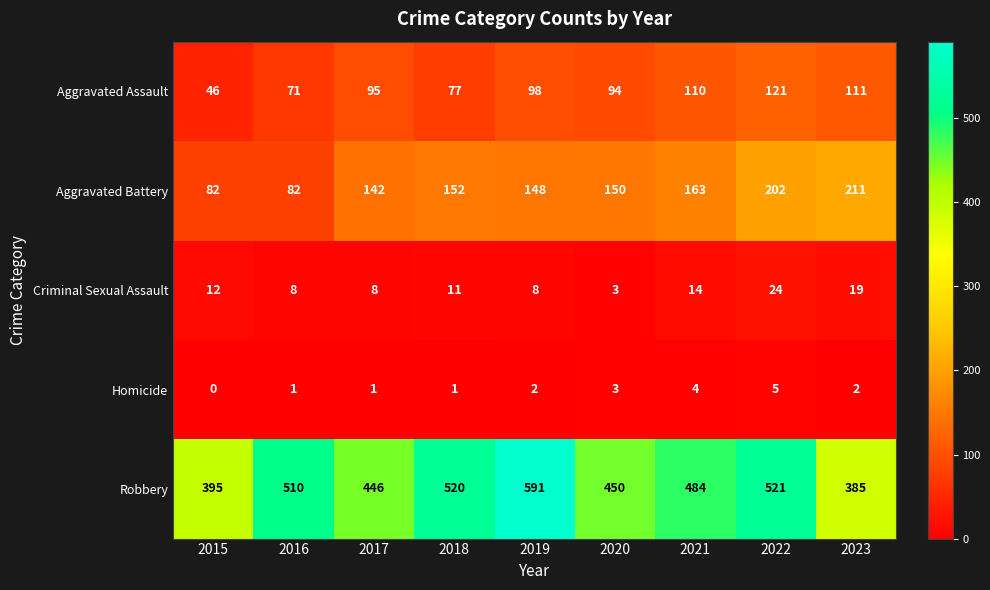

What is the difference between the Criminal Sexual Assault values at 2023 and 2020?

16